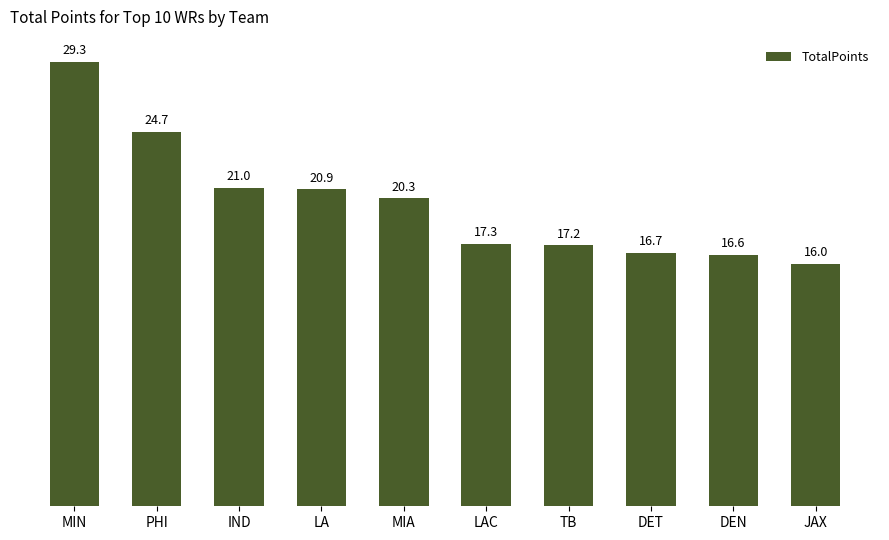

How many values are below 20?

5